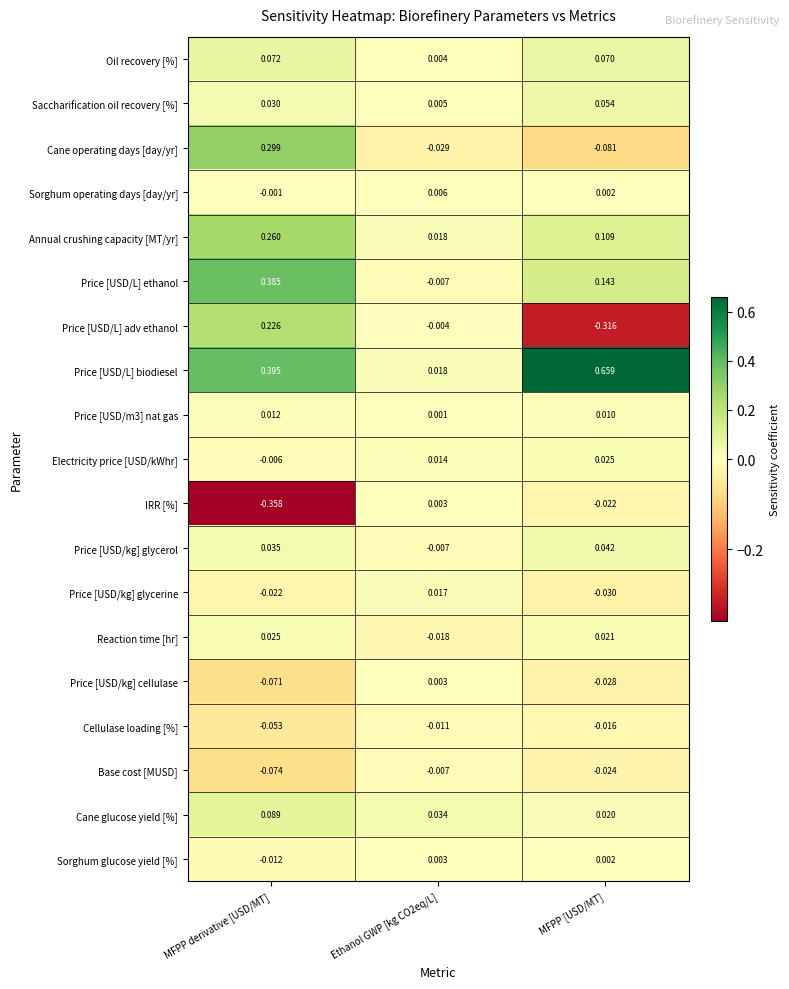

At MFPP derivative [USD/MT], list the series in order from largest to smallest.

Price [USD/L] biodiesel, Price [USD/L] ethanol, Cane operating days [day/yr], Annual crushing capacity [MT/yr], Price [USD/L] adv ethanol, Cane glucose yield [%], Oil recovery [%], Price [USD/kg] glycerol, Saccharification oil recovery [%], Reaction time [hr], Price [USD/m3] nat gas, Sorghum operating days [day/yr], Electricity price [USD/kWhr], Sorghum glucose yield [%], Price [USD/kg] glycerine, Cellulase loading [%], Price [USD/kg] cellulase, Base cost [MUSD], IRR [%]